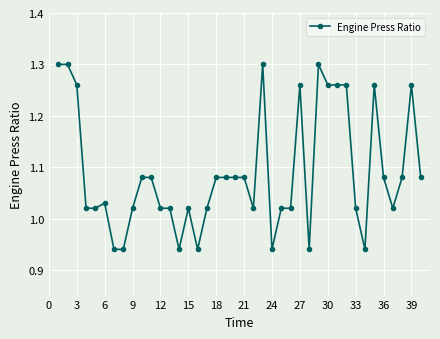

What is the difference between the second highest and second lowest values?

0.4